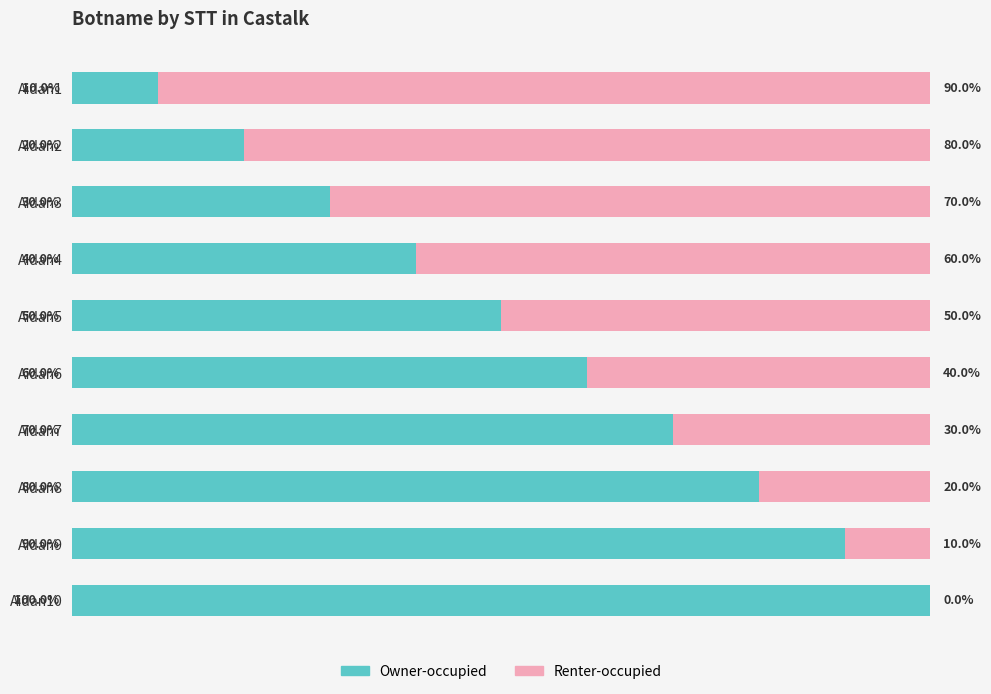

At which label is Owner-occupied closest to 55?

Aidan5